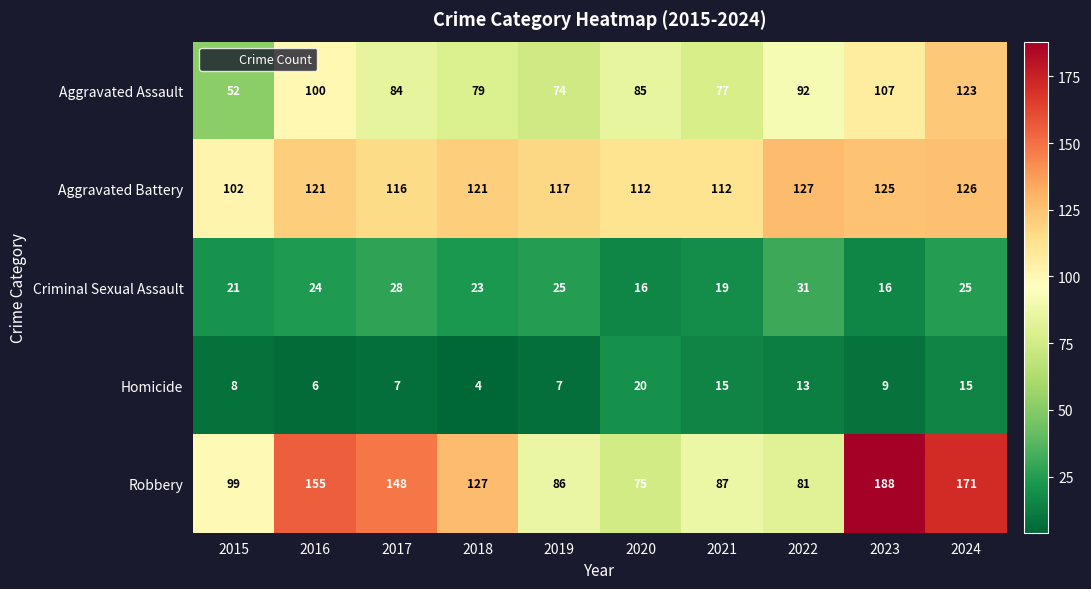

Which label corresponds to the smallest value in the chart?

2018